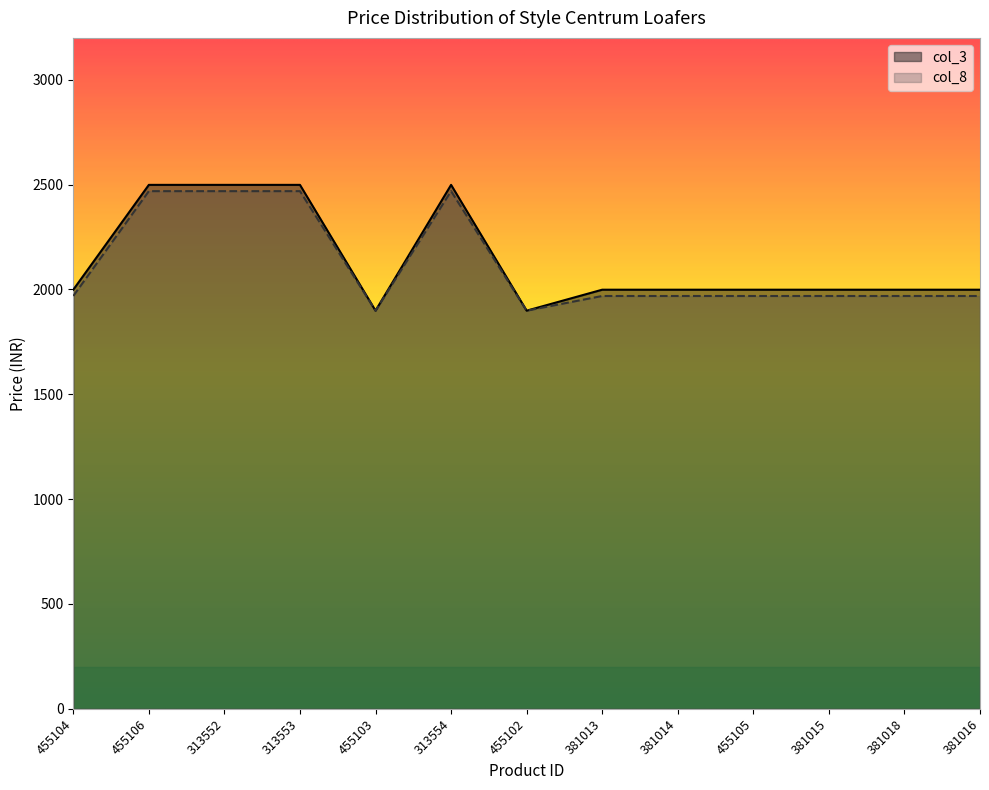

True or false: col_3 and col_8 intersect in this chart.

False